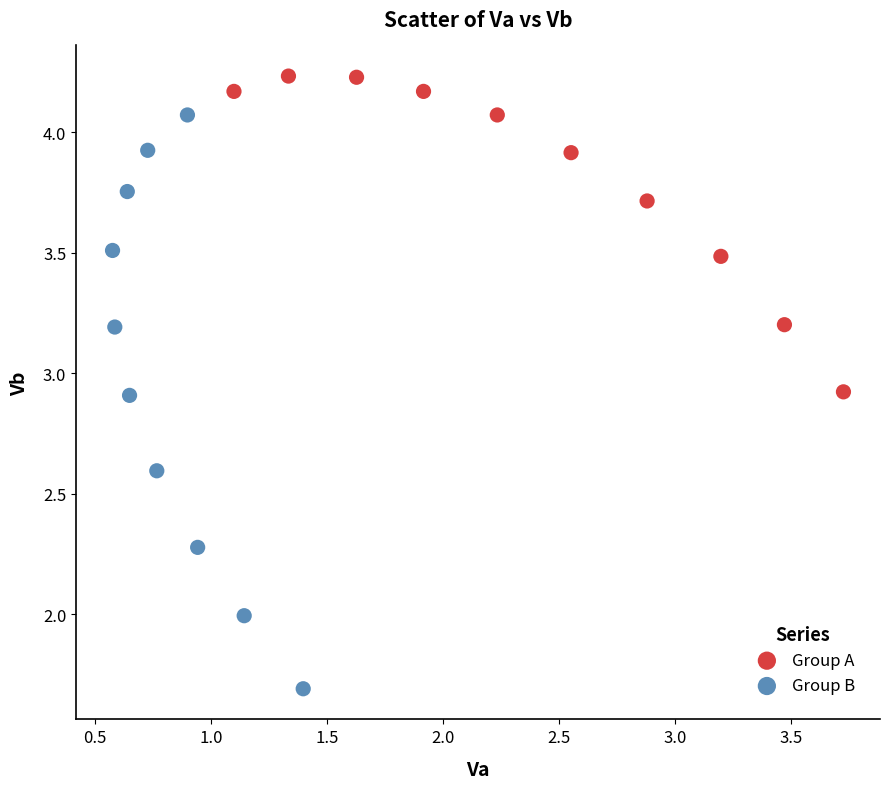

Which series has the largest Y range (max minus min)?

Group B